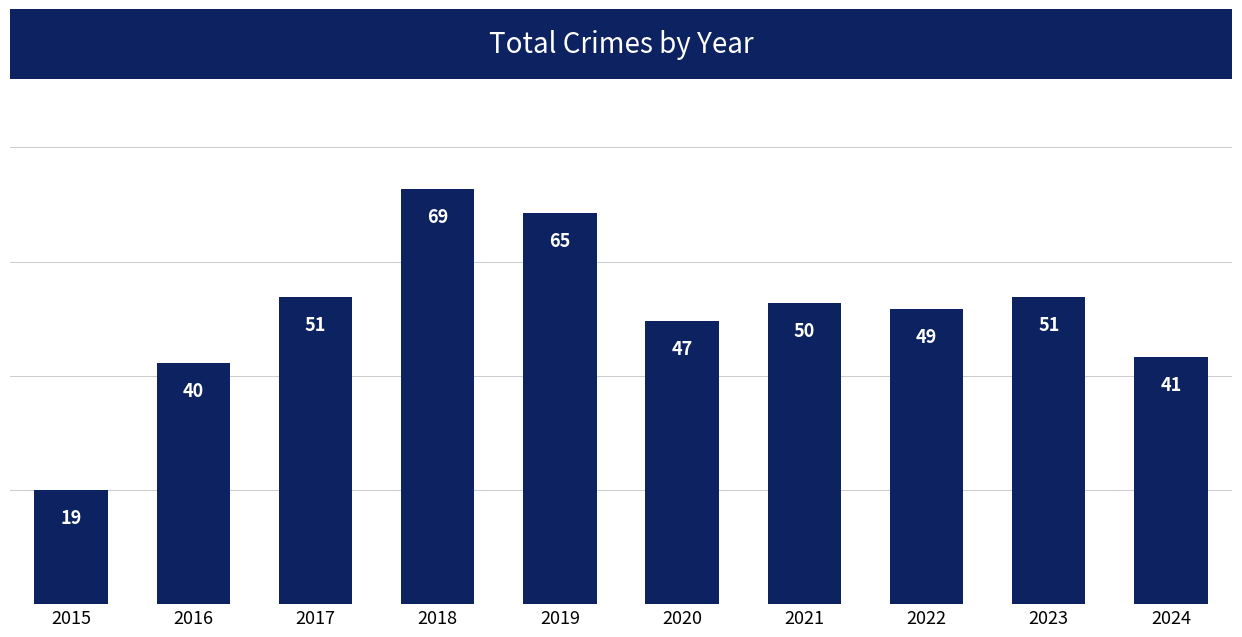

Reading left to right, transcribe all the data shown in this chart.

2015=19	2016=40	2017=51	2018=69	2019=65	2020=47	2021=50	2022=49	2023=51	2024=41